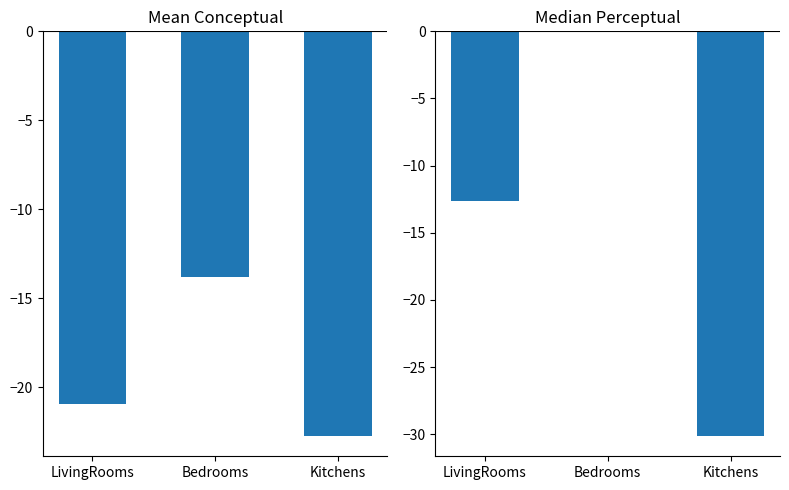

Is it true that Mean Conceptual equals -4.8 at Kitchens?

False